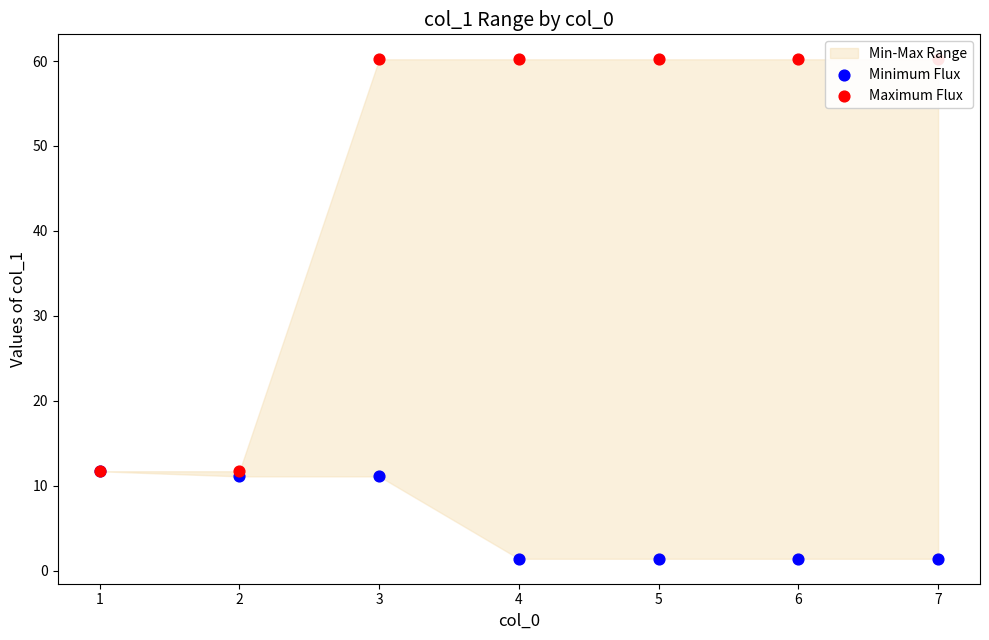

At how many categories does at least one series exceed 45?

5